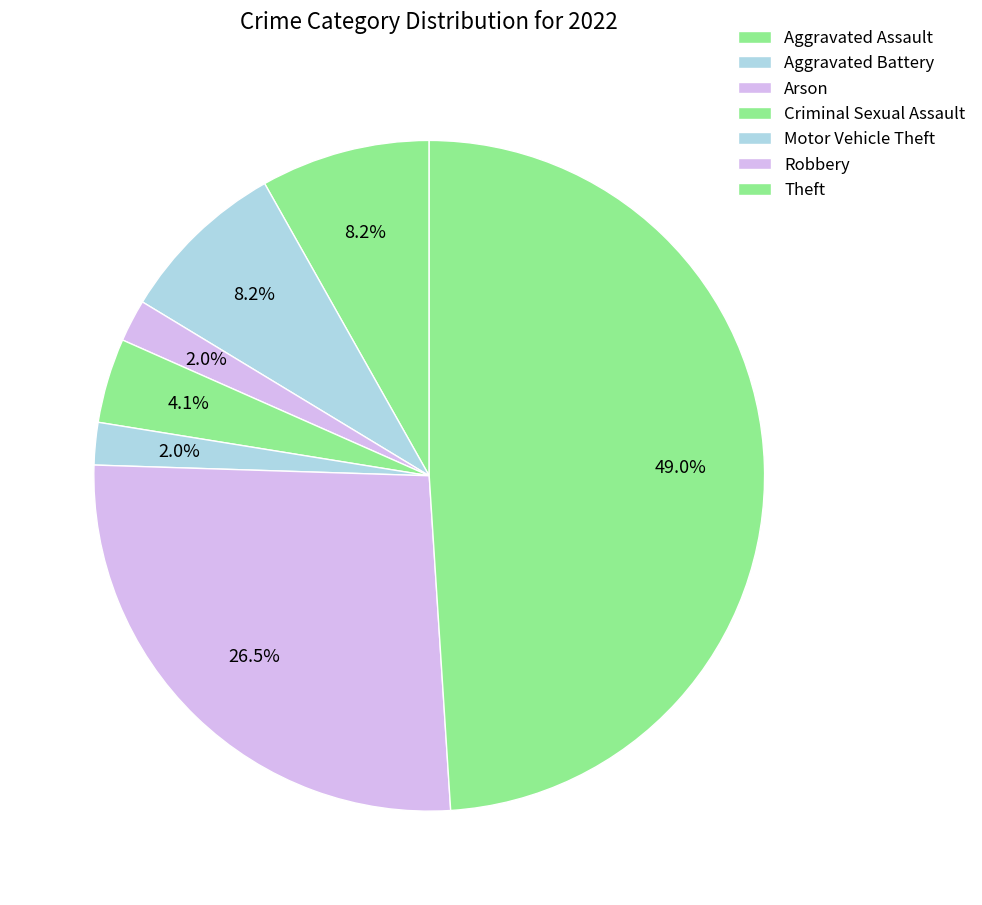

To the nearest percent, what is the difference between the Criminal Sexual Assault and Aggravated Battery slice percentages?

4%